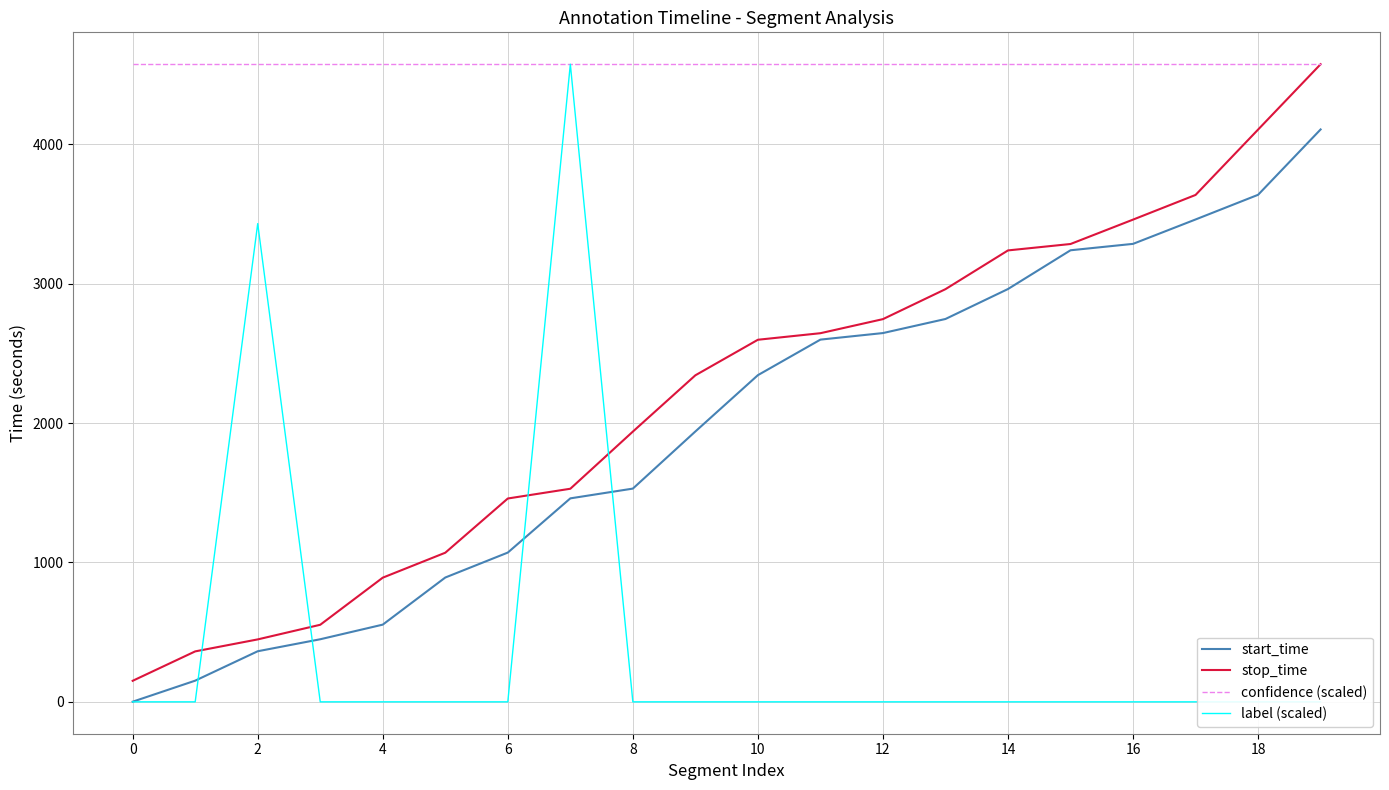

What is the difference between the highest and lowest values at 11?

4575.0